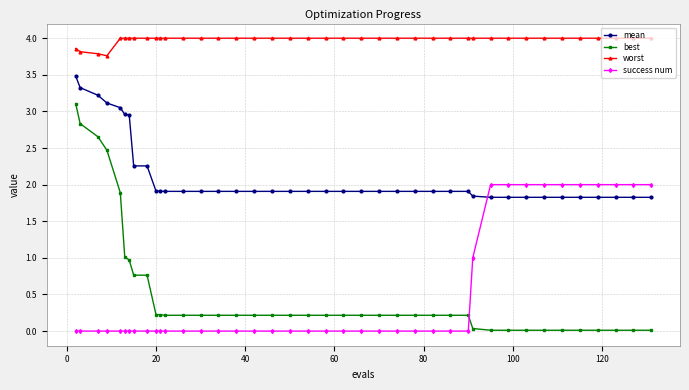

Which series has the largest range (max minus min)?

best